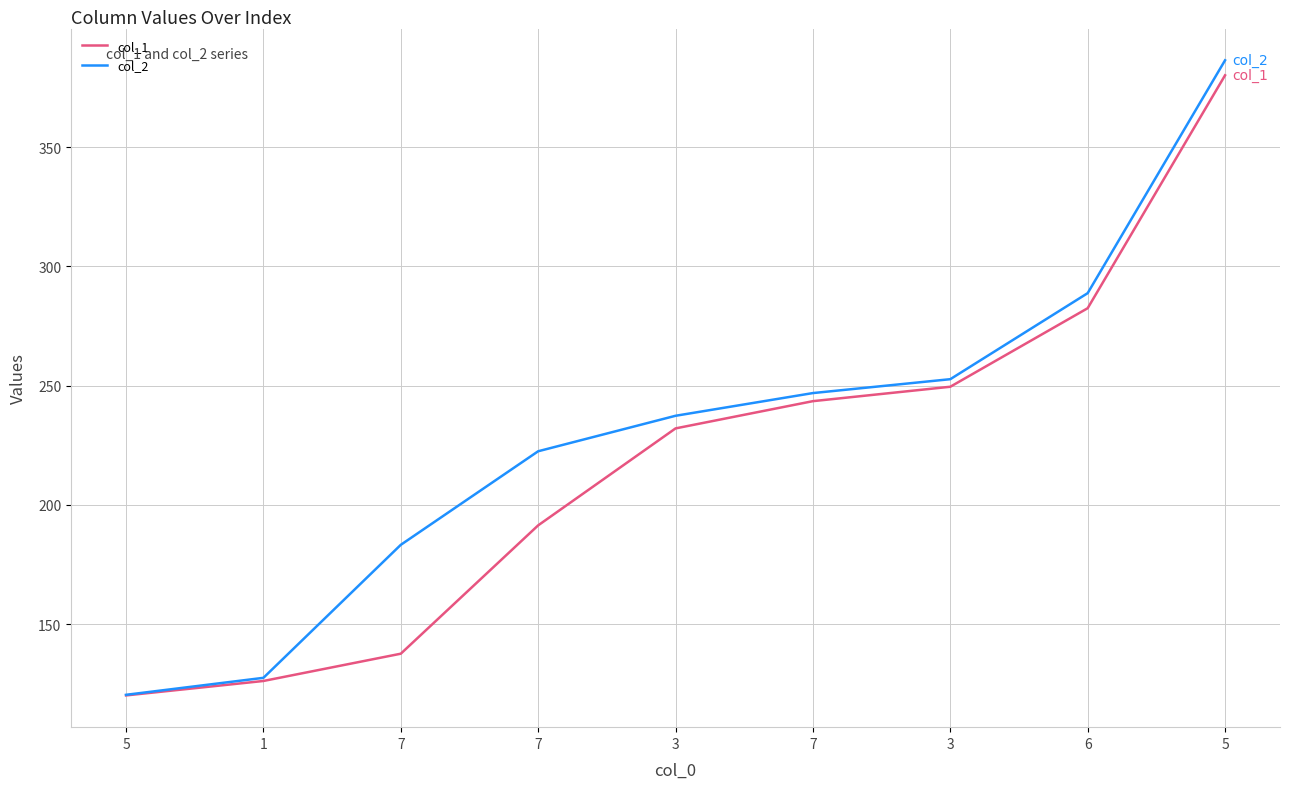

At which label is col_1 closest to 250?

3